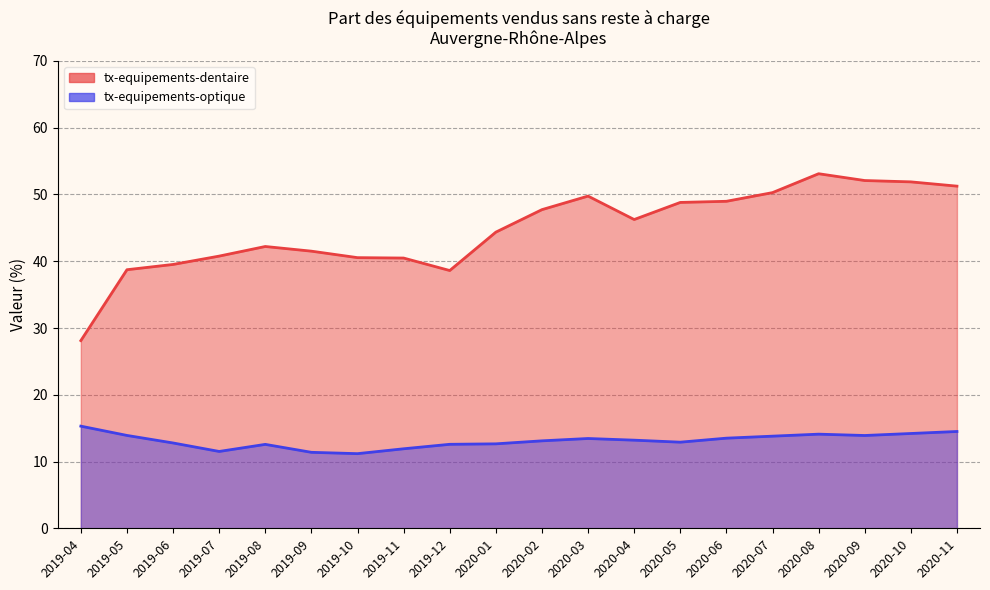

Reading right to left, transcribe all the data shown in this chart.

tx-equipements-dentaire: 2020-11=51.2	2020-10=51.9	2020-09=52.1	2020-08=53.1	2020-07=50.3	2020-06=49.0	2020-05=48.8	2020-04=46.2	2020-03=49.8	2020-02=47.7	2020-01=44.4	2019-12=38.6	2019-11=40.5	2019-10=40.5	2019-09=41.5	2019-08=42.2	2019-07=40.8	2019-06=39.5	2019-05=38.7	2019-04=28.1
tx-equipements-optique: 2020-11=14.5	2020-10=14.2	2020-09=13.9	2020-08=14.1	2020-07=13.8	2020-06=13.5	2020-05=12.9	2020-04=13.2	2020-03=13.4	2020-02=13.1	2020-01=12.7	2019-12=12.6	2019-11=11.9	2019-10=11.2	2019-09=11.4	2019-08=12.6	2019-07=11.5	2019-06=12.8	2019-05=13.9	2019-04=15.3